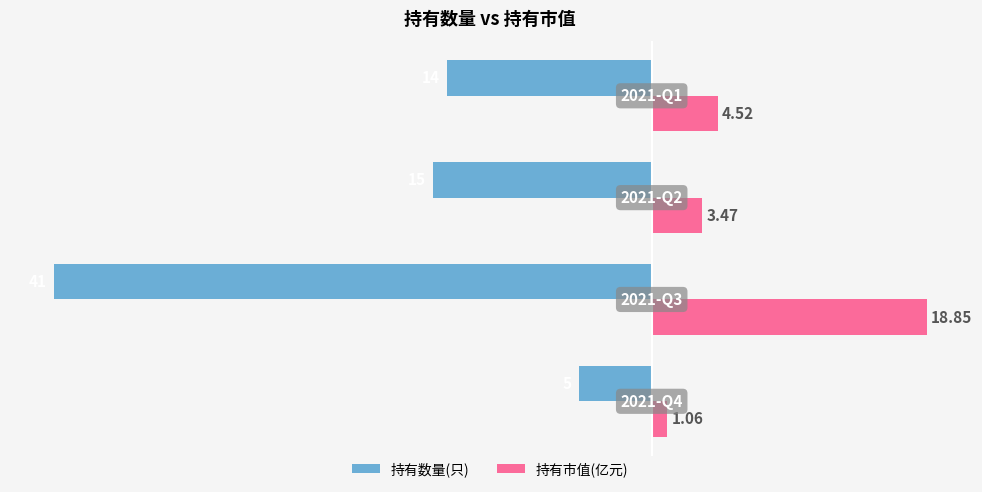

Which series has the largest total across all categories?

持有市值(亿元)